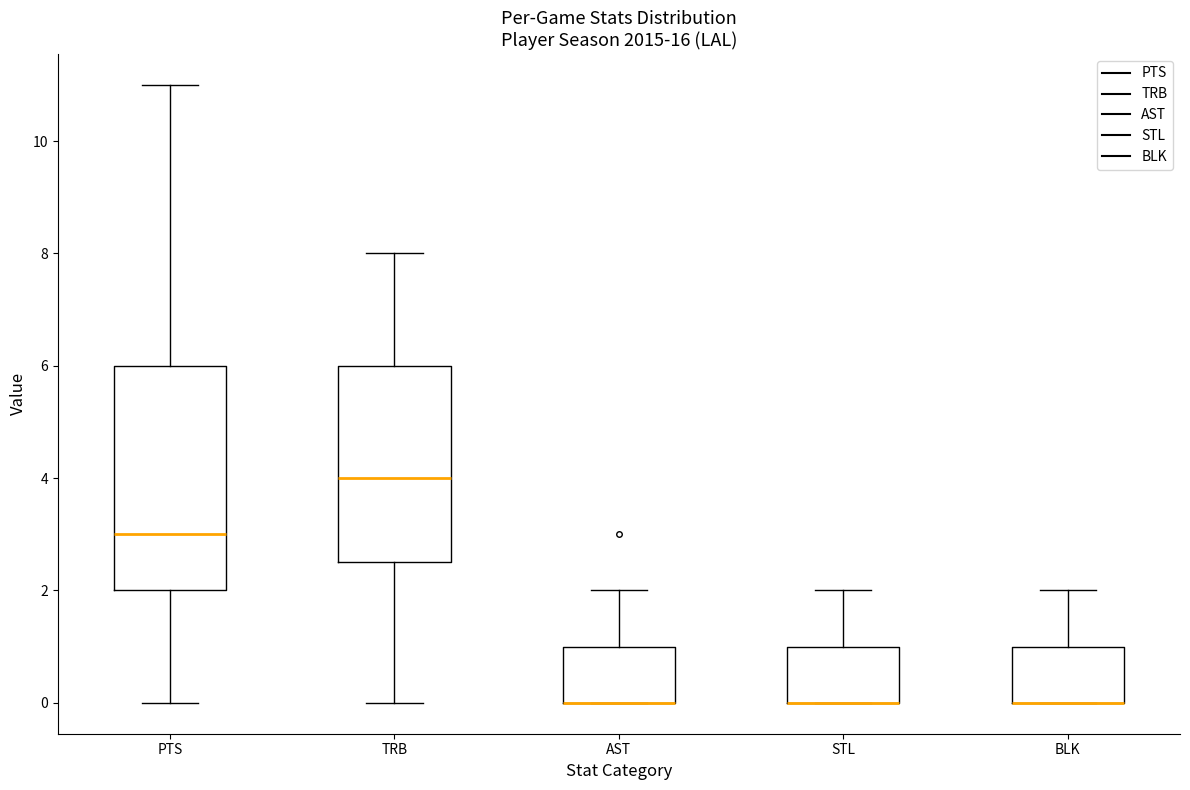

Which box is the tallest, from its lower edge to its upper edge?

PTS